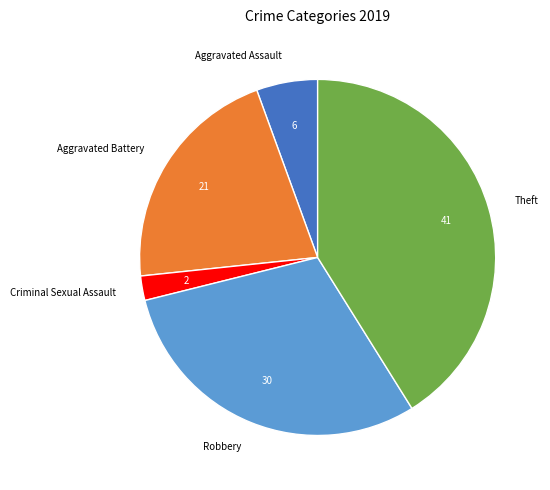

Rank the categories by value from highest to lowest.

Theft, Robbery, Aggravated Battery, Aggravated Assault, Criminal Sexual Assault